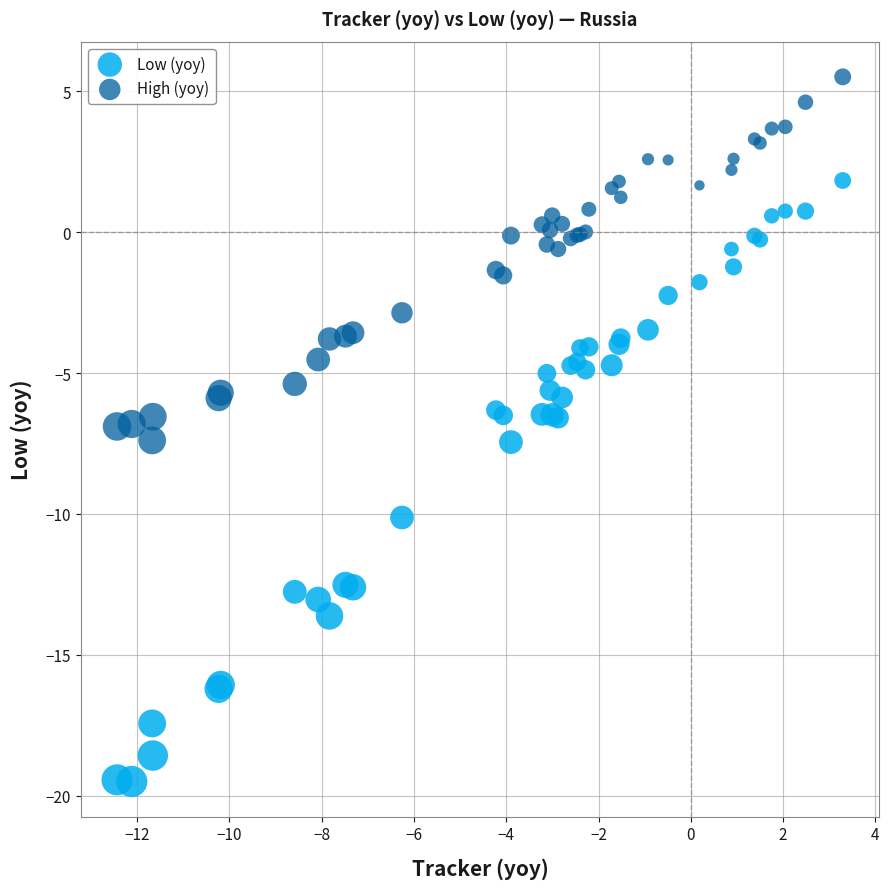

Which series contains the lowest Y value?

Low (yoy)